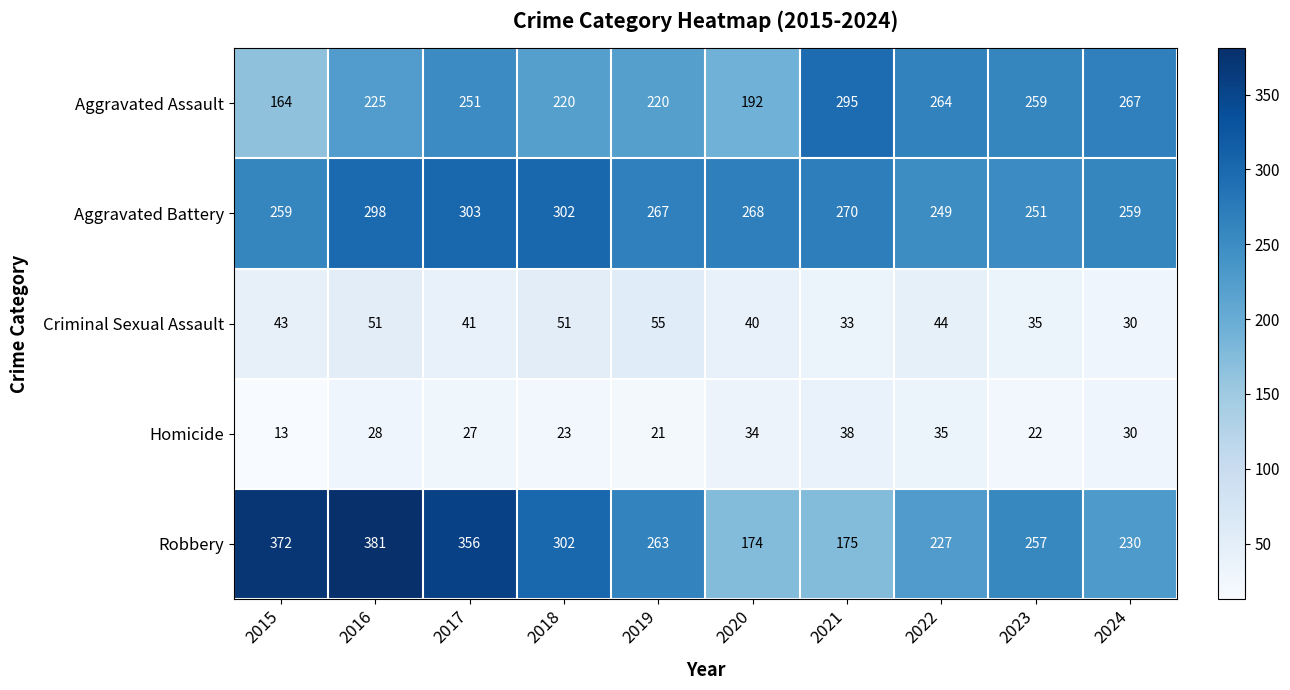

Which series has the largest range (max minus min)?

Robbery